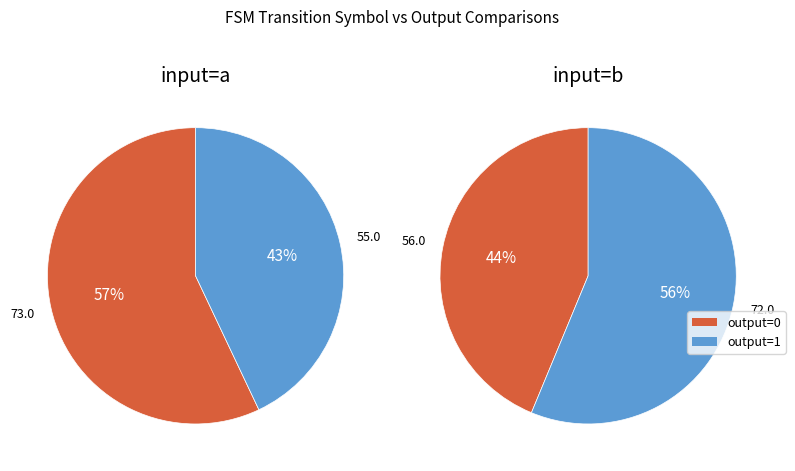

Is it true that input=b is 22% of the pie?

True